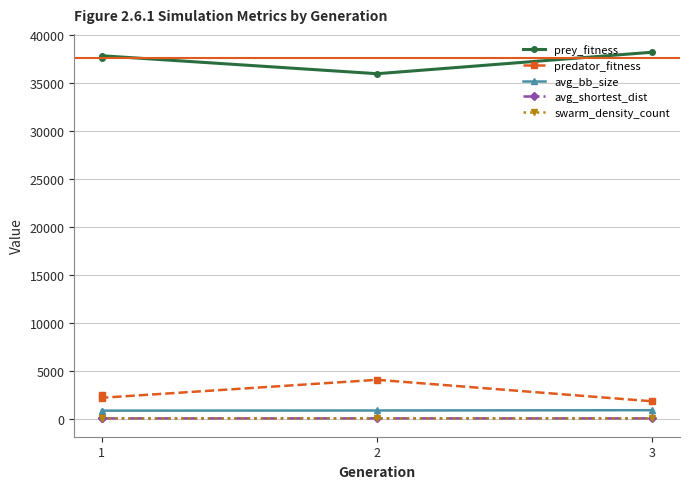

The avg_shortest_dist series shows 8.0 at 1. True or false?

False